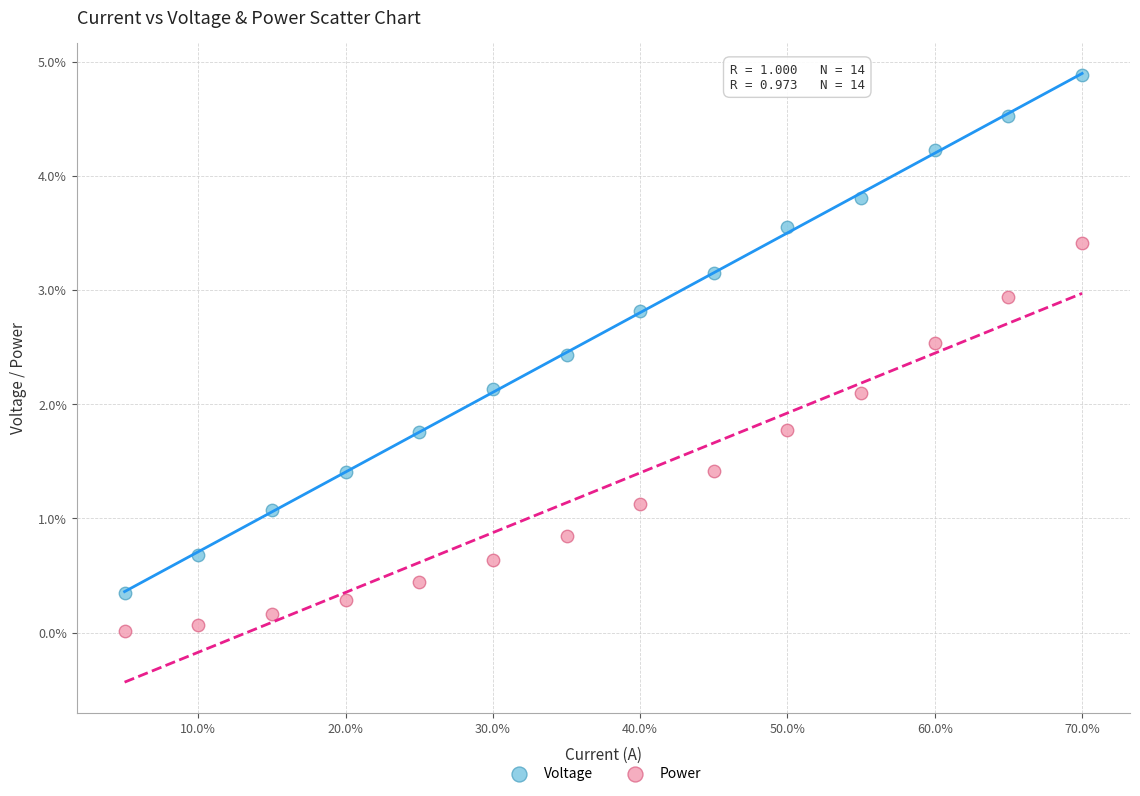

Which series contains the highest Y value?

Voltage